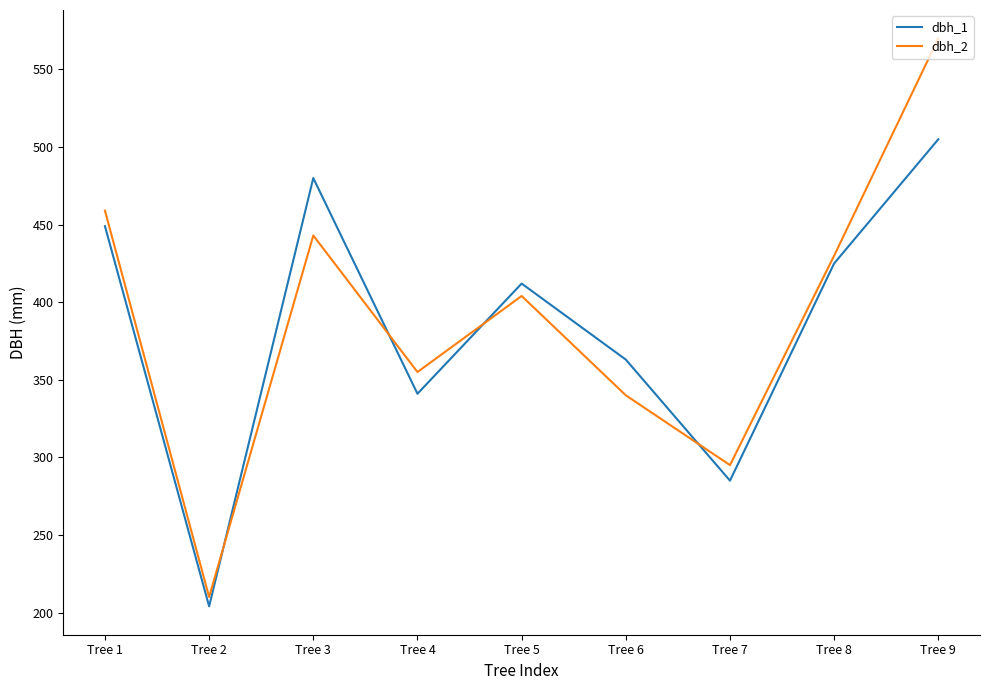

True or false: dbh_1 has a value of 285 at Tree 7.

True